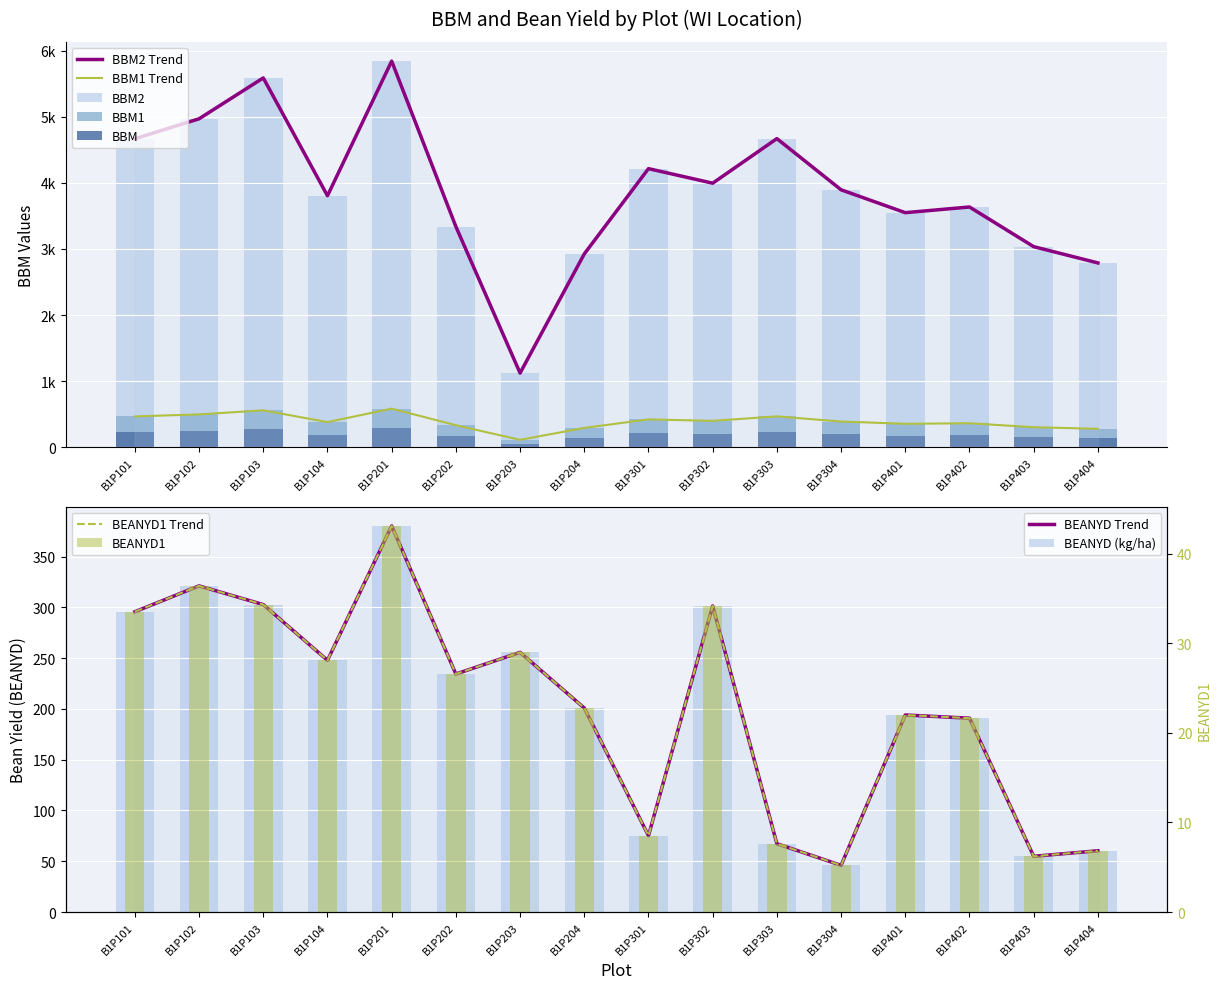

Are the bars horizontal?

No